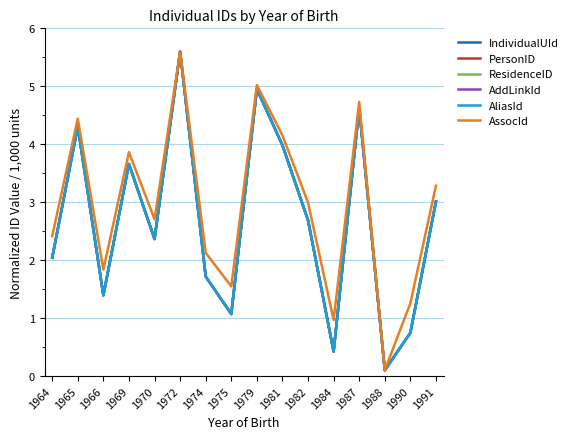

At which category does PersonID reach its first local valley?

1966